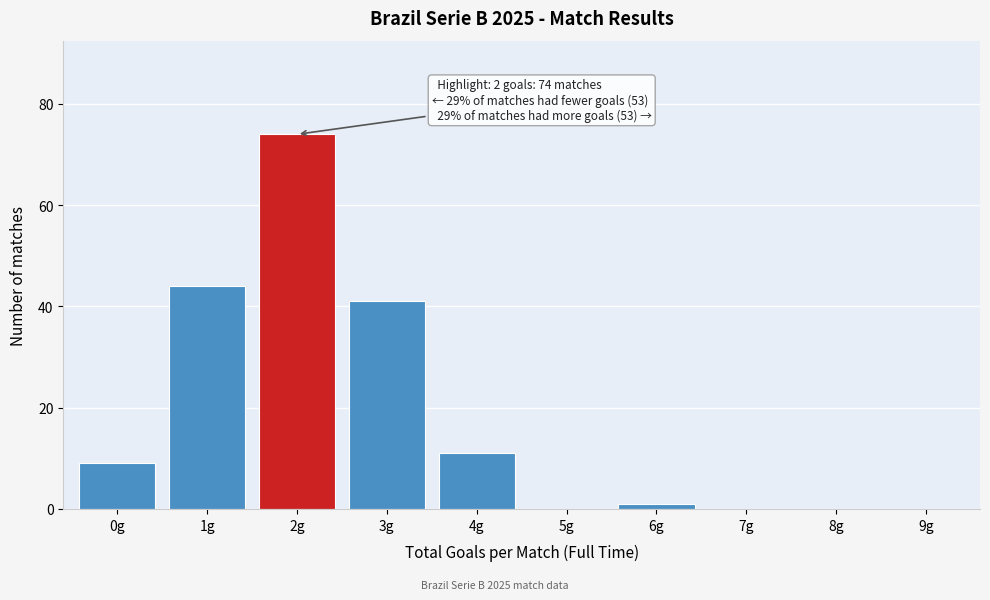

Reading left to right, list all the values displayed in this chart.

0g=9	1g=44	2g=74	3g=41	4g=11	5g=0	6g=1	7g=0	8g=0	9g=0